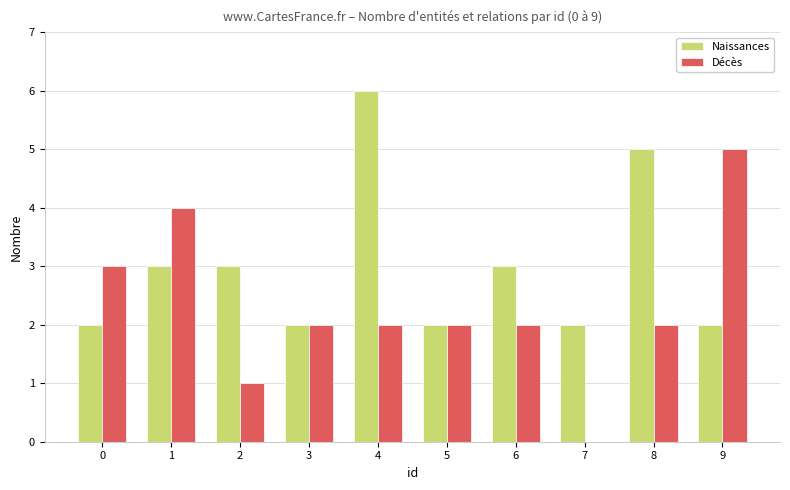

At which category does the chart reach its peak across all series?

4